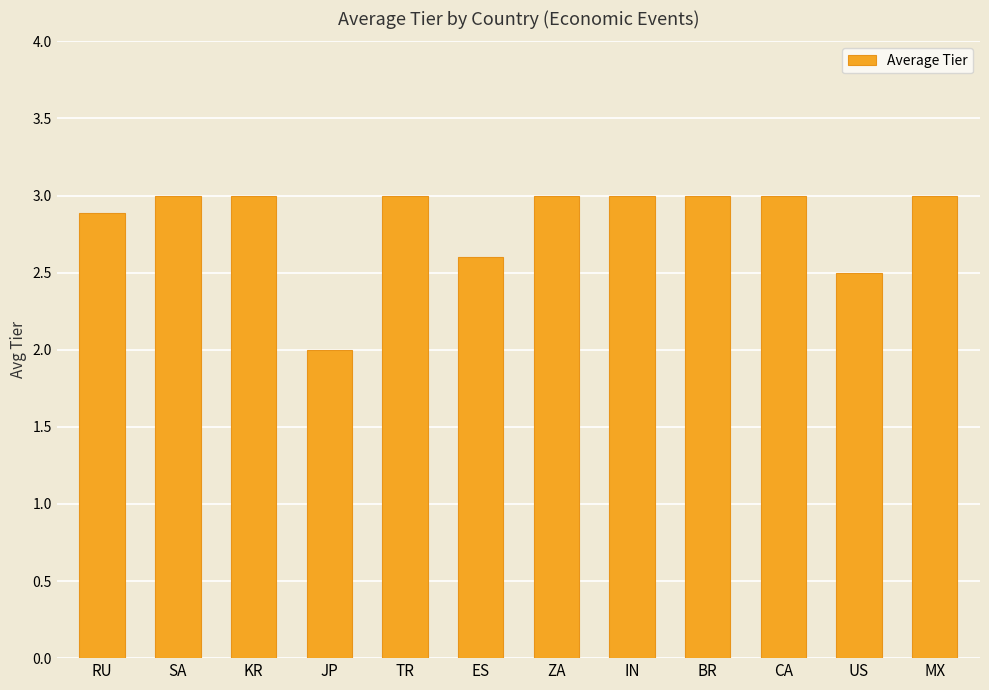

Count the values in the range 2 to 3.

12